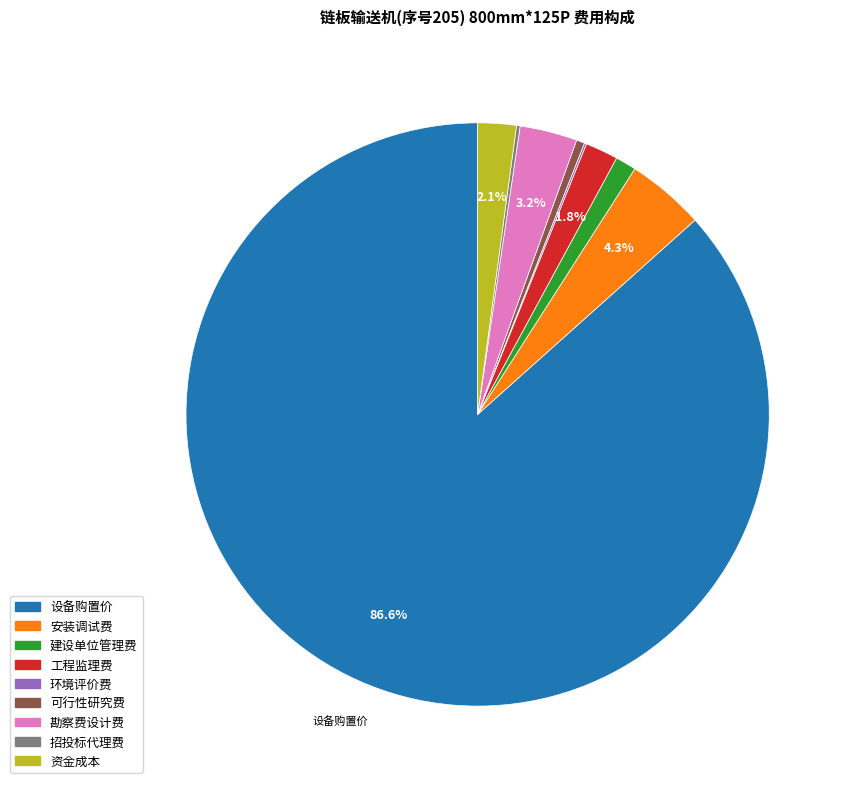

Does any single category account for the majority?

Yes